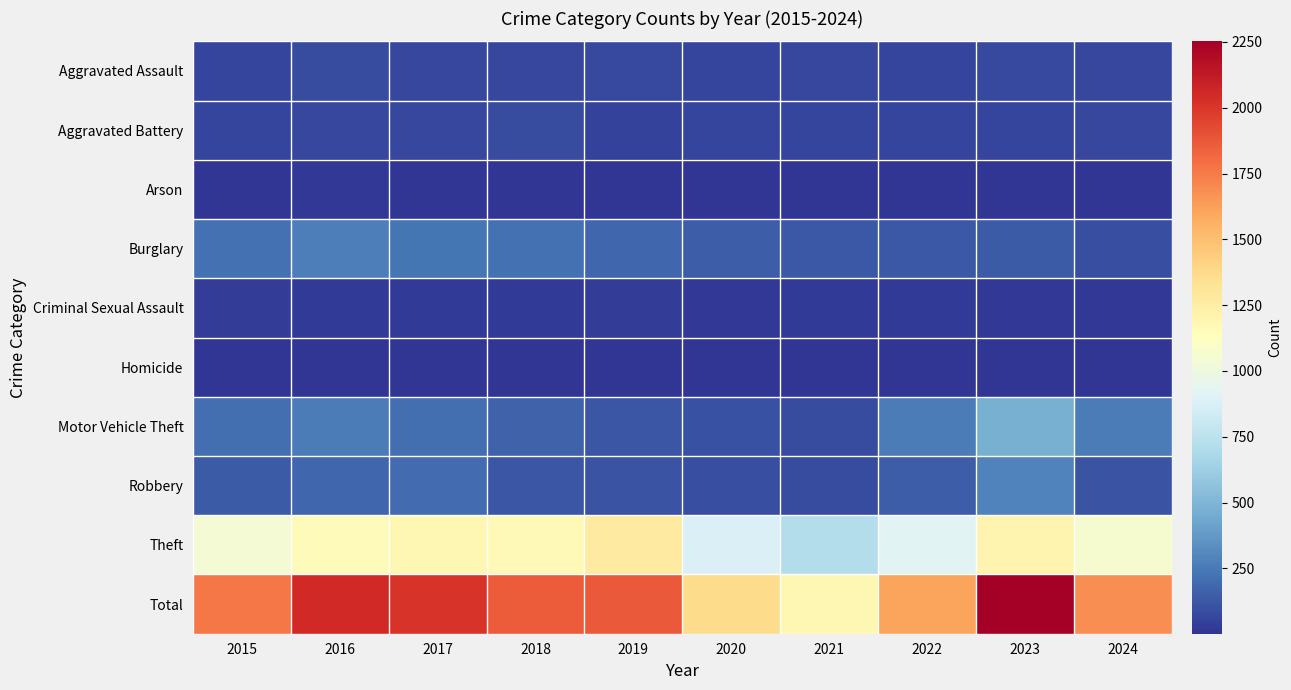

Between 2015 and 2021, which is larger?

2021